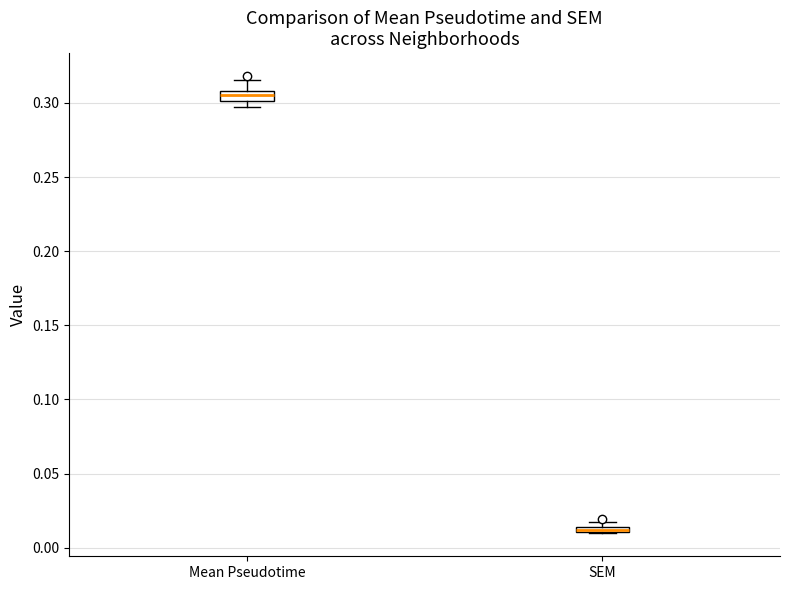

Where is the upper edge of the box for Mean Pseudotime on the y-axis? The values are not printed on the chart, so give them approximately, as read against the axis.

0.310